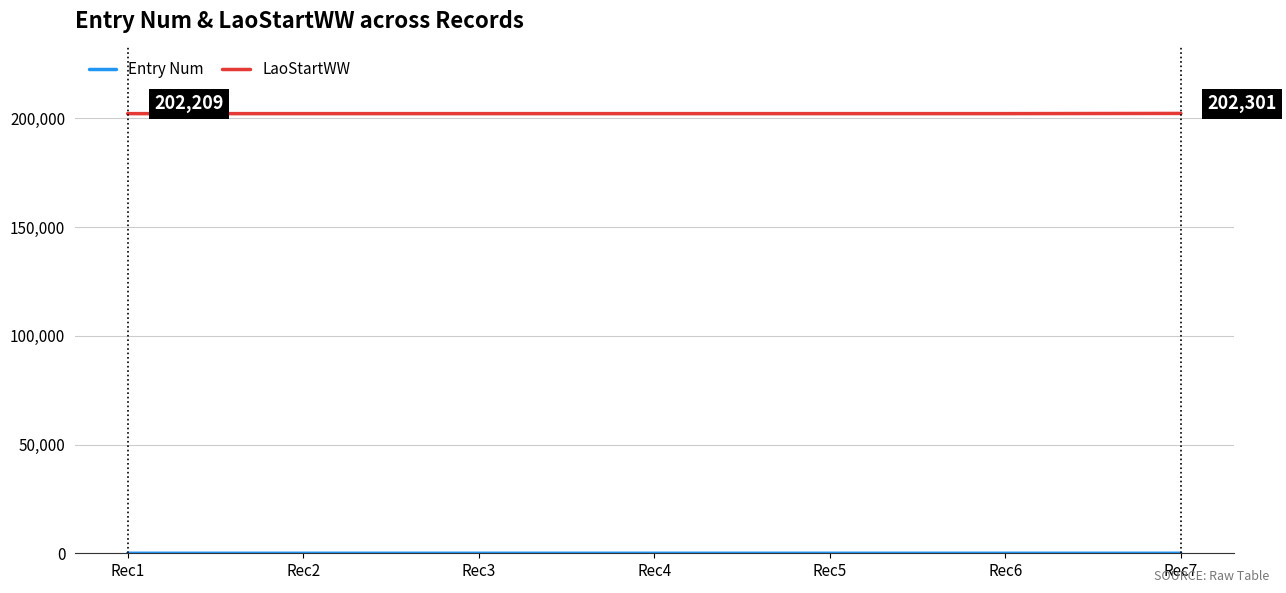

What is the maximum value shown in the chart?

202301